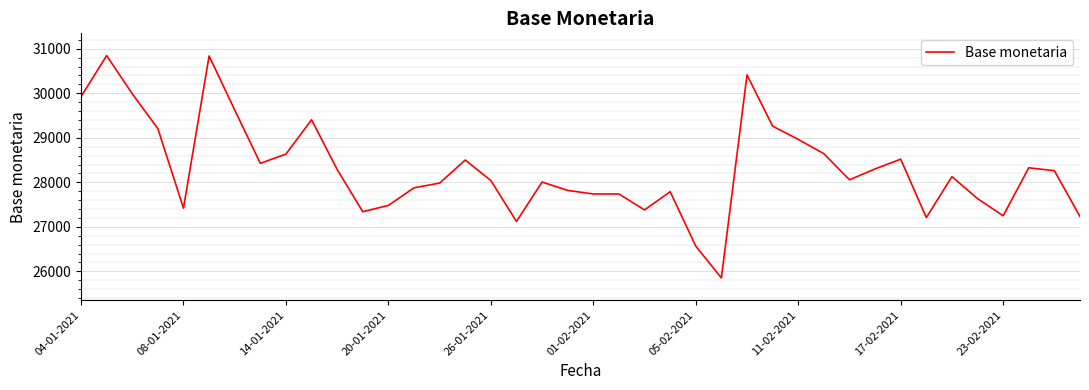

True or false: there are more than 0 points higher than both neighbors.

True